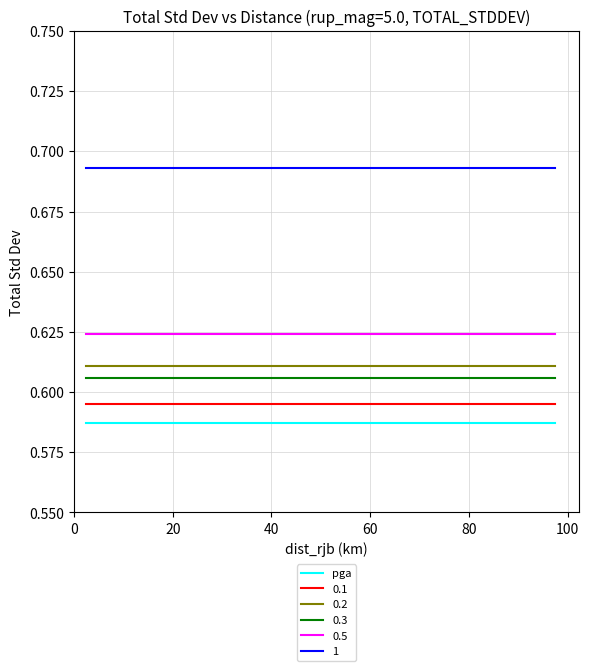

True or false: 1 and 0.3 intersect in this chart.

False